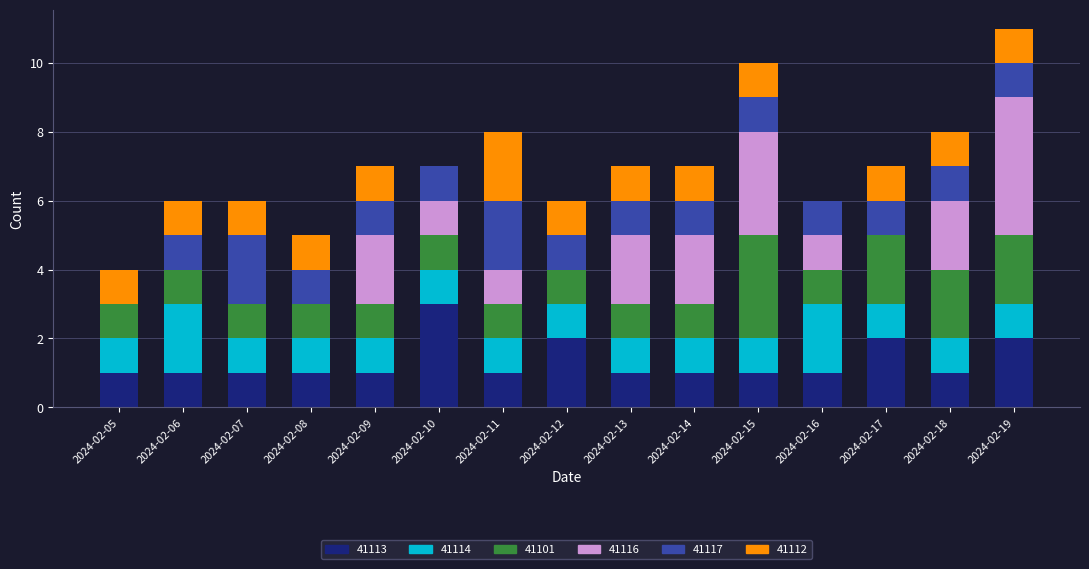

What are all the series names shown in the legend?

41113, 41114, 41101, 41116, 41117, 41112